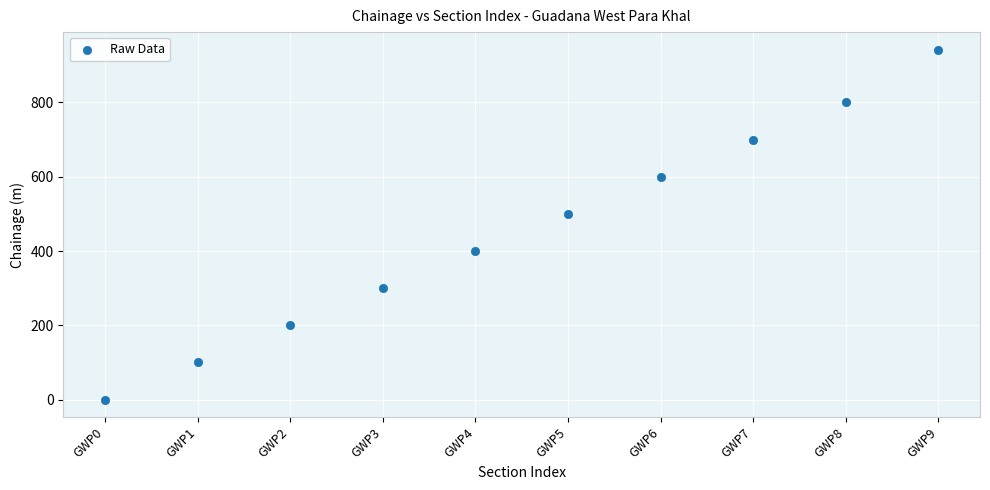

What is the range of Y values (max minus min)?

942